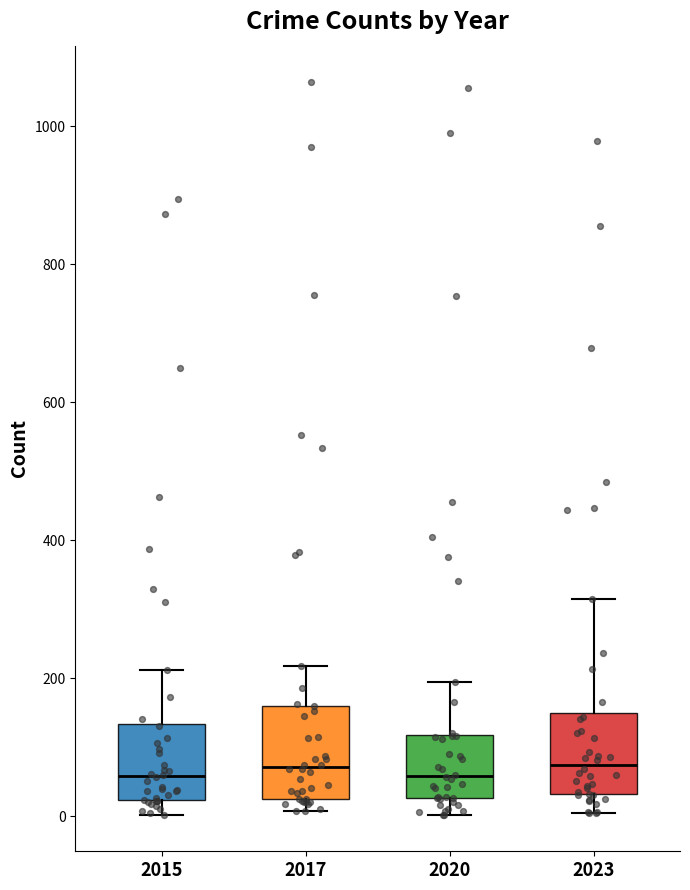

Reading left to right, read every box against the y-axis: the position of its median line, the range the box covers, and the ends of its whiskers. The values are not printed on the chart, so give them approximately, as read against the axis.

2015: median 60, box 20 to 140, whiskers 0 to 220
2017: median 80, box 20 to 160, whiskers 0 to 220
2020: median 60, box 20 to 120, whiskers 0 to 200
2023: median 80, box 40 to 140, whiskers 0 to 320